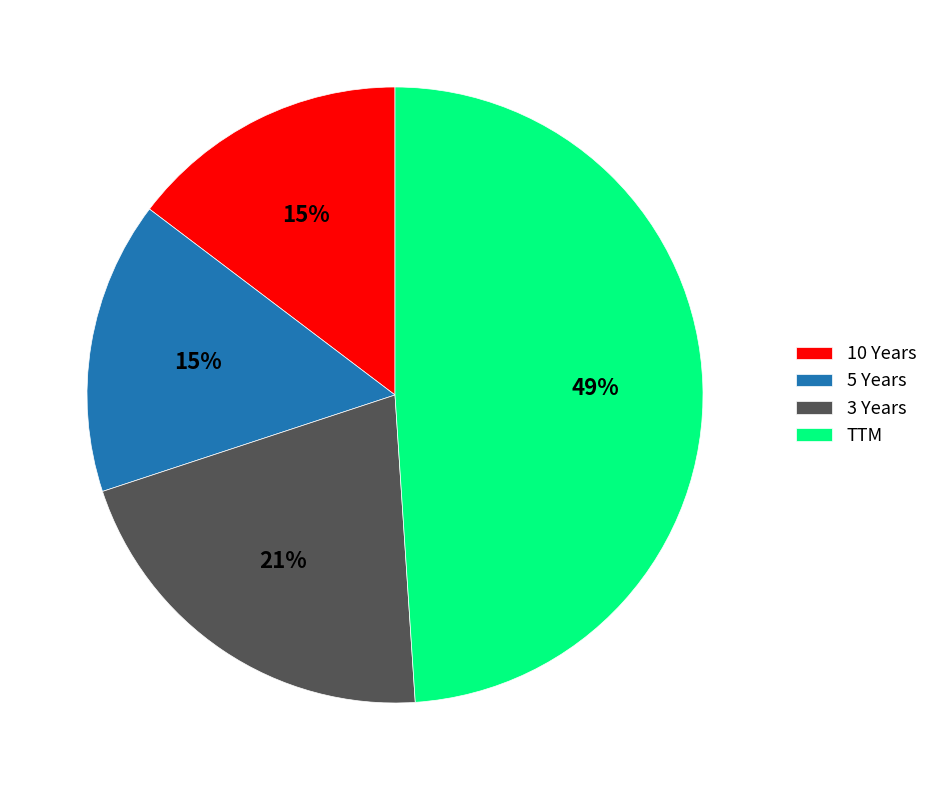

Is the sum of TTM and 10 Years greater than half?

Yes